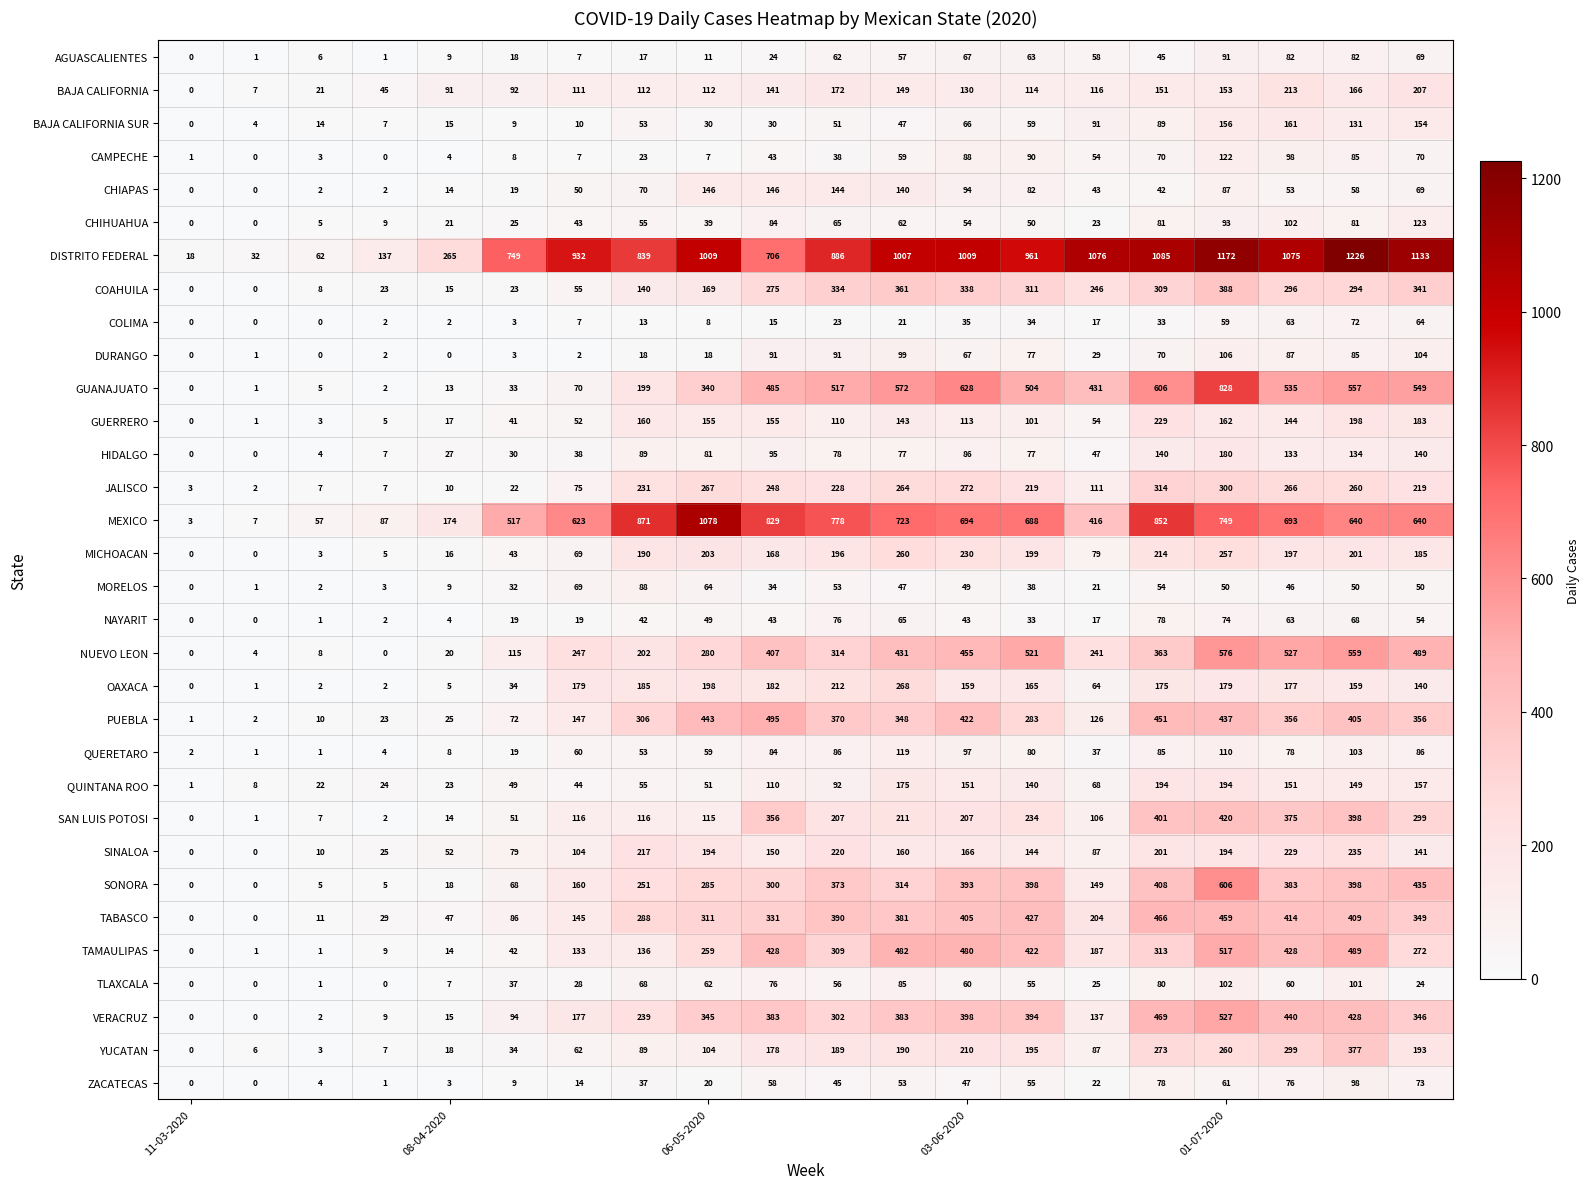

What is the difference between the maximum and second lowest values in the TLAXCALA series?

102